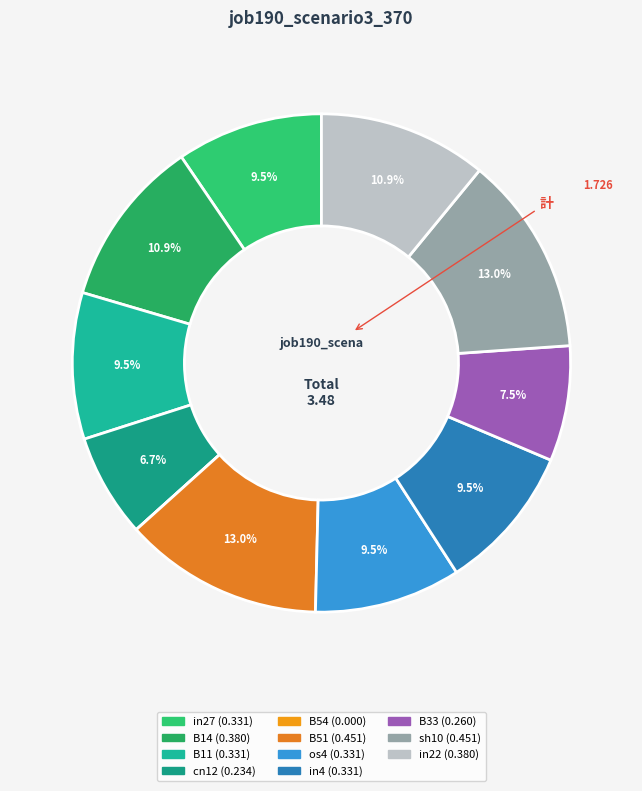

The B11 slice represents 10% of the pie. True or false?

True